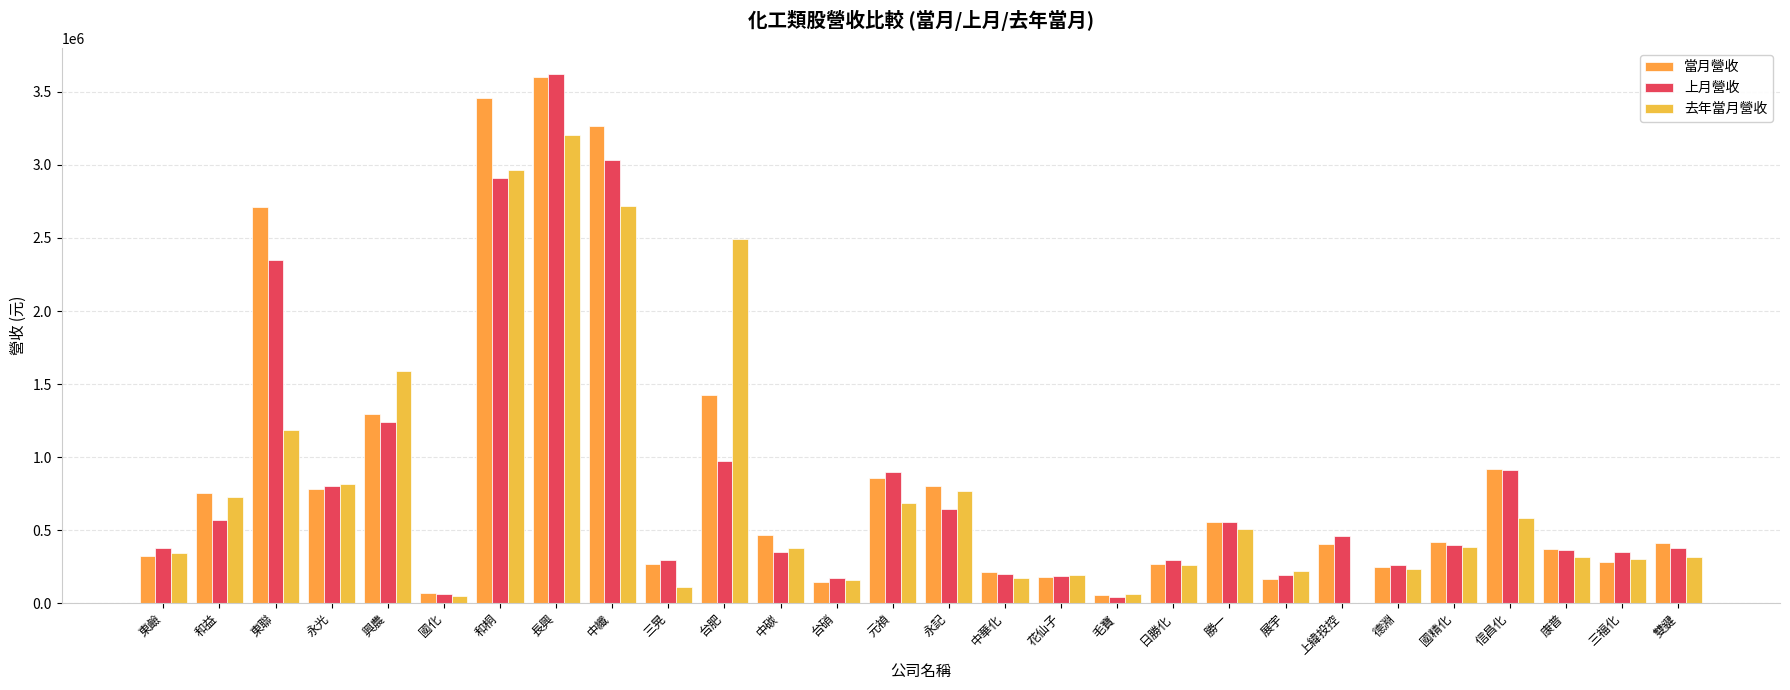

Rank the series by their maximum value, from lowest to highest.

去年當月營收, 當月營收, 上月營收